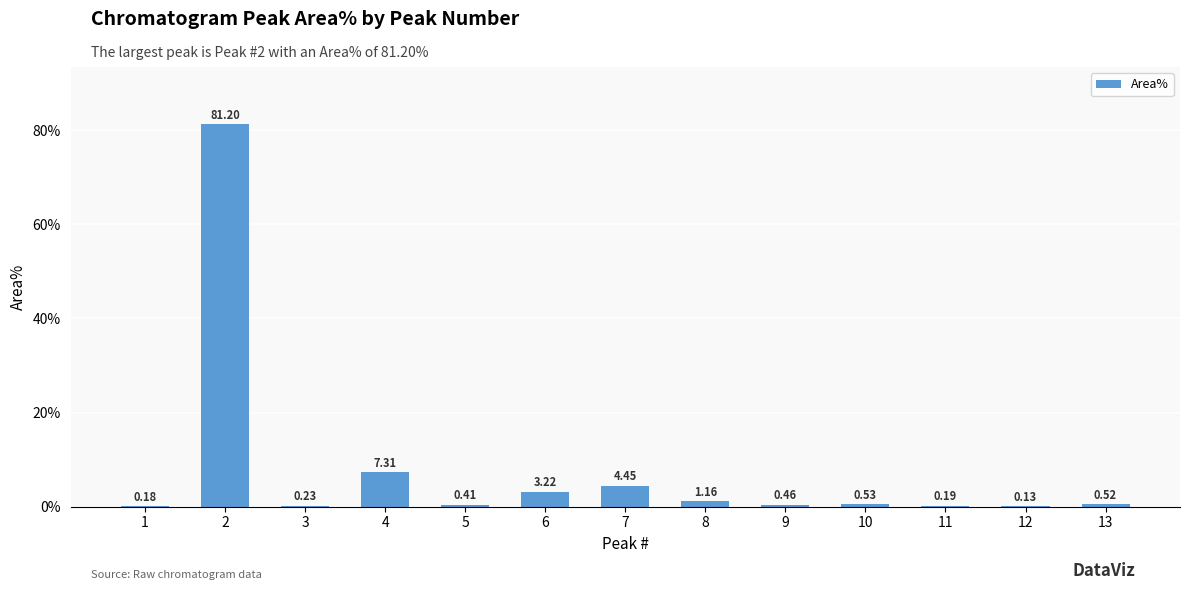

What is the sum of the values at 2 and 8?

82.4